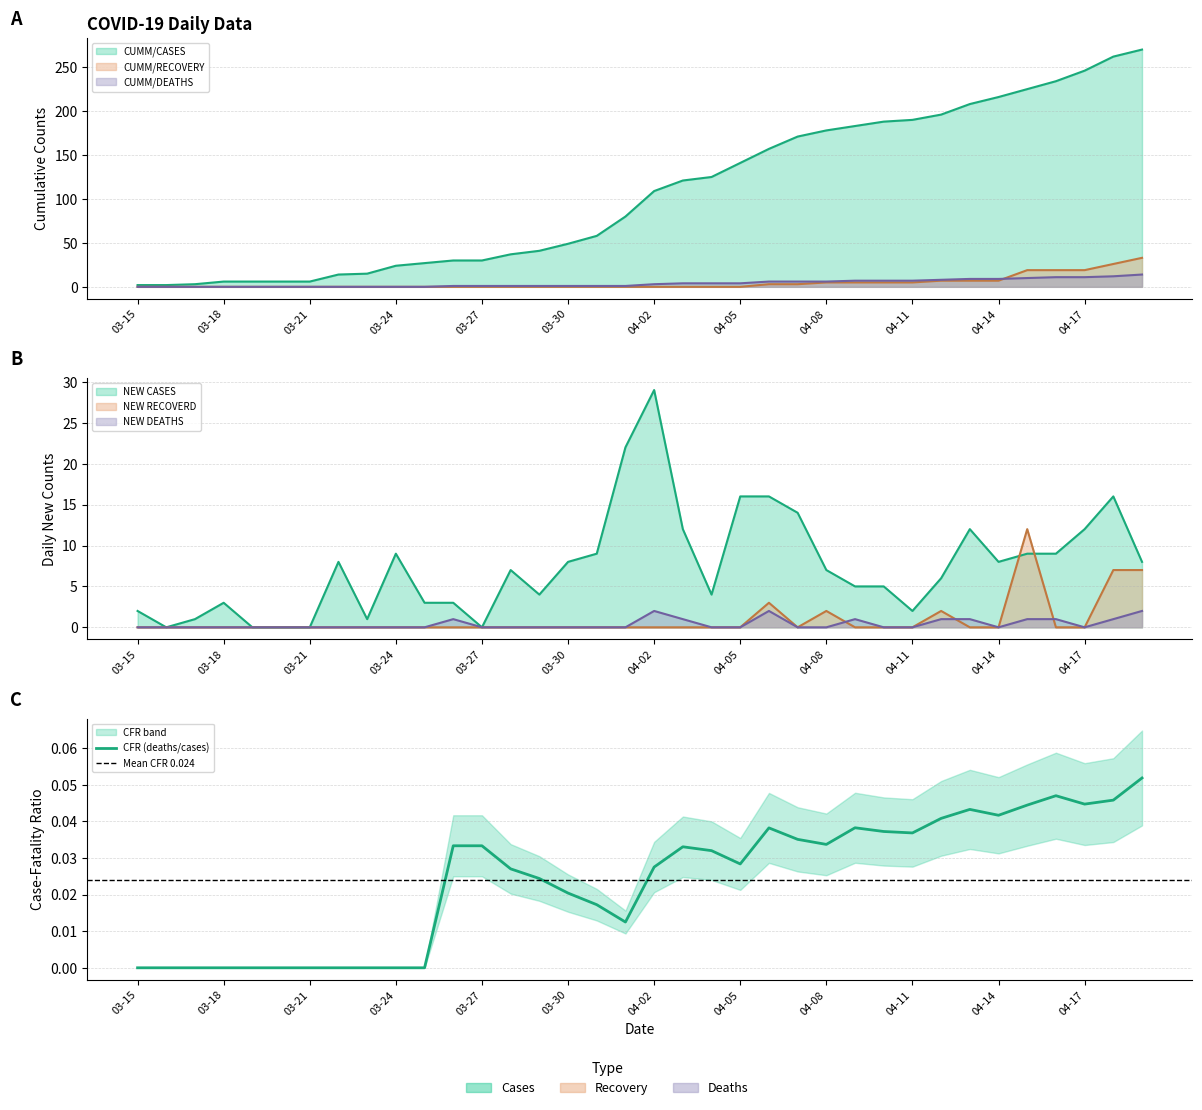

True or false: NEW DEATHS and NEW CASES intersect in this chart.

False